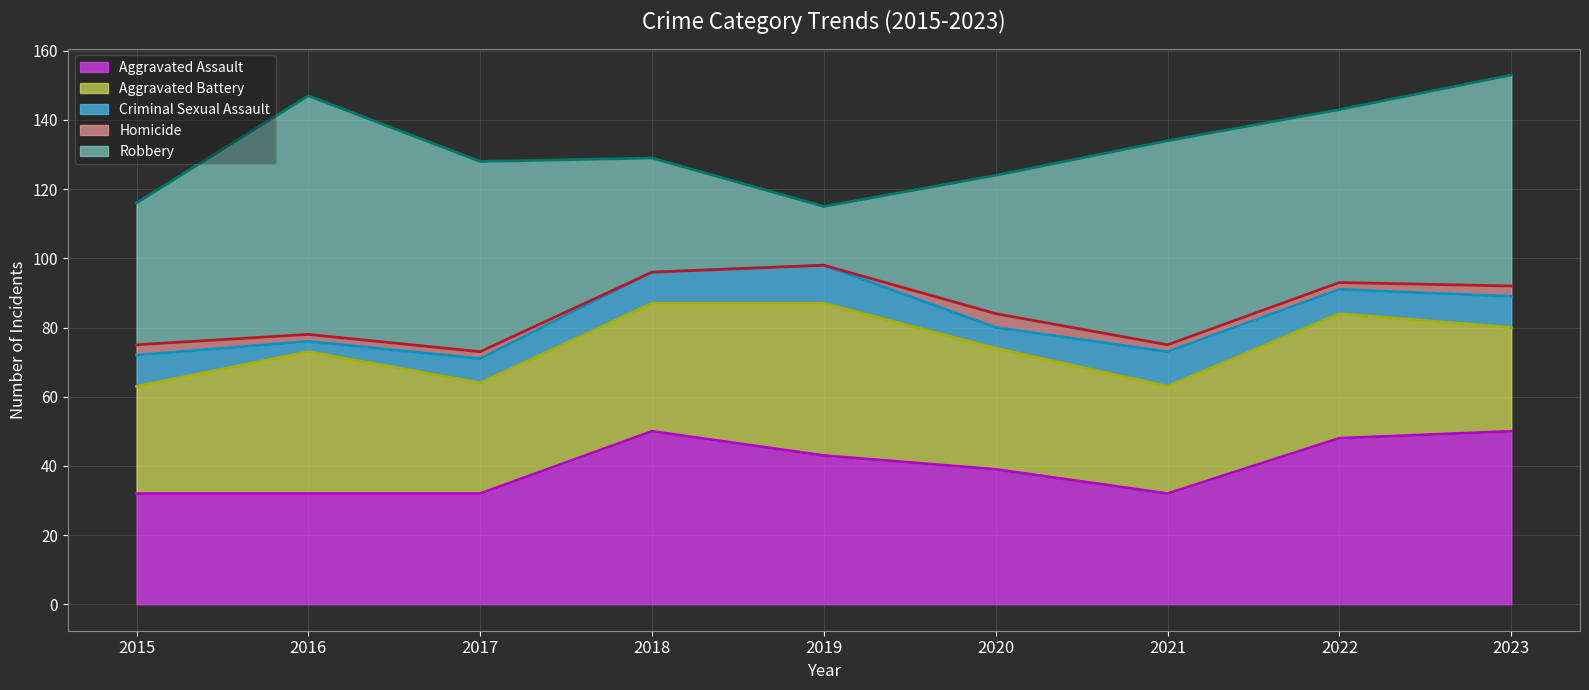

Reading right to left, transcribe all the data shown in this chart.

Aggravated Assault: 50	48	32	39	43	50	32	32	32
Aggravated Battery: 30	36	31	35	44	37	32	41	31
Criminal Sexual Assault: 9	7	10	6	11	9	7	3	9
Homicide: 3	2	2	4	0	0	2	2	3
Robbery: 61	50	59	40	17	33	55	69	41